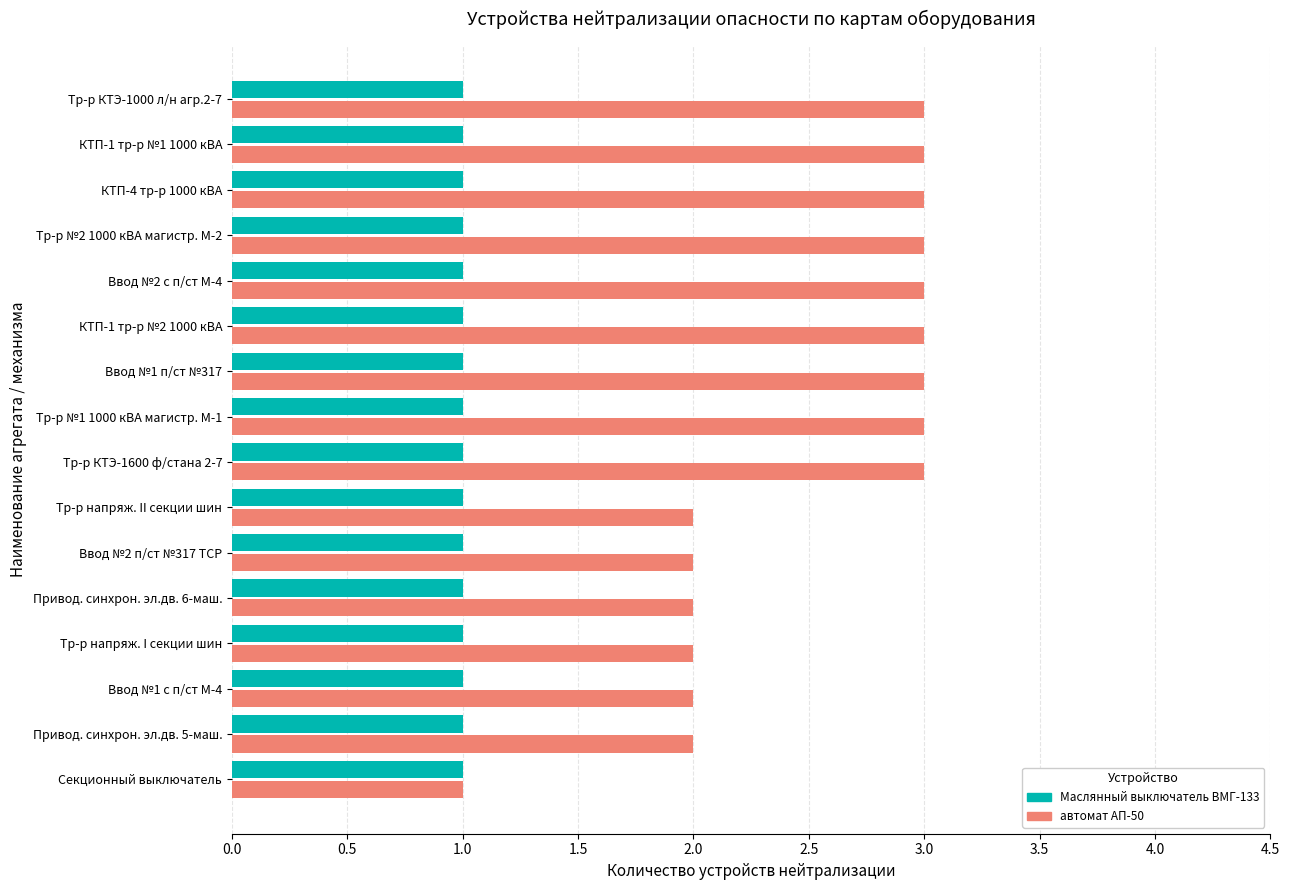

Which series has the widest spread of values?

автомат АП-50